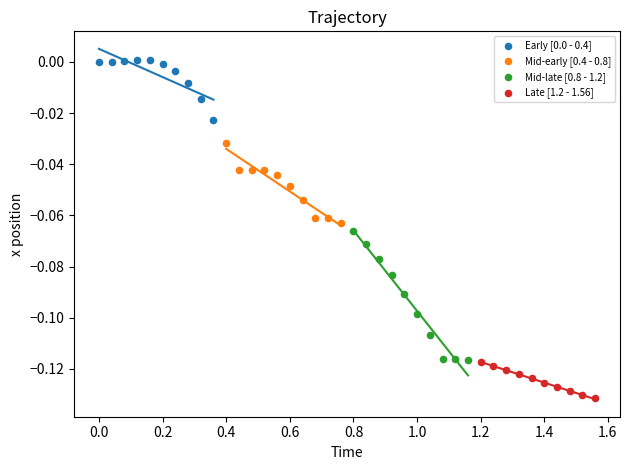

Which series has the largest Y range (max minus min)?

Mid-late [0.8 - 1.2]